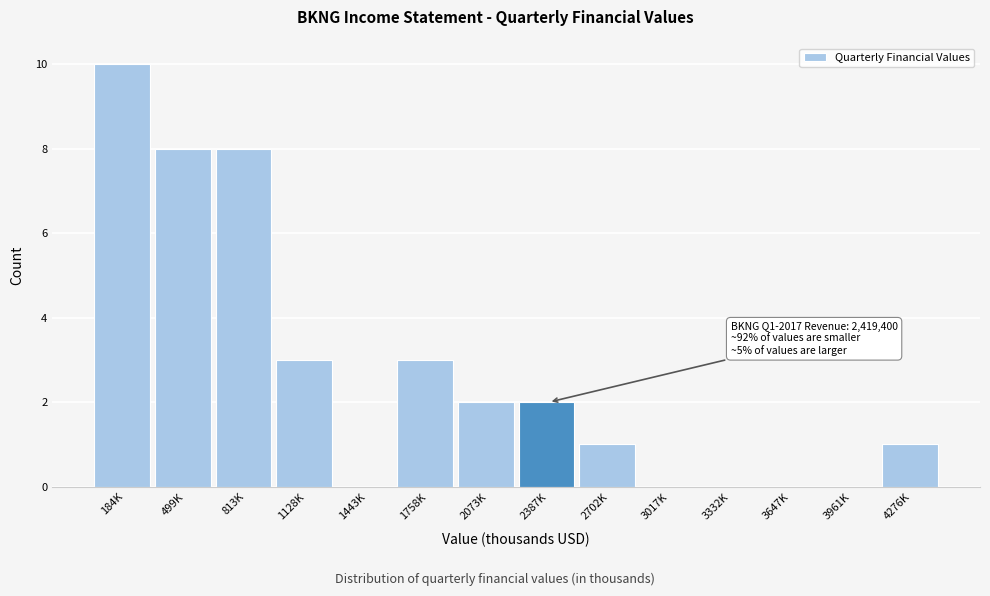

Reading right to left, transcribe all the data shown in this chart.

4276K=1	3961K=0	3647K=0	3332K=0	3017K=0	2702K=1	2387K=2	2073K=2	1758K=3	1443K=0	1128K=3	813K=8	499K=8	184K=10